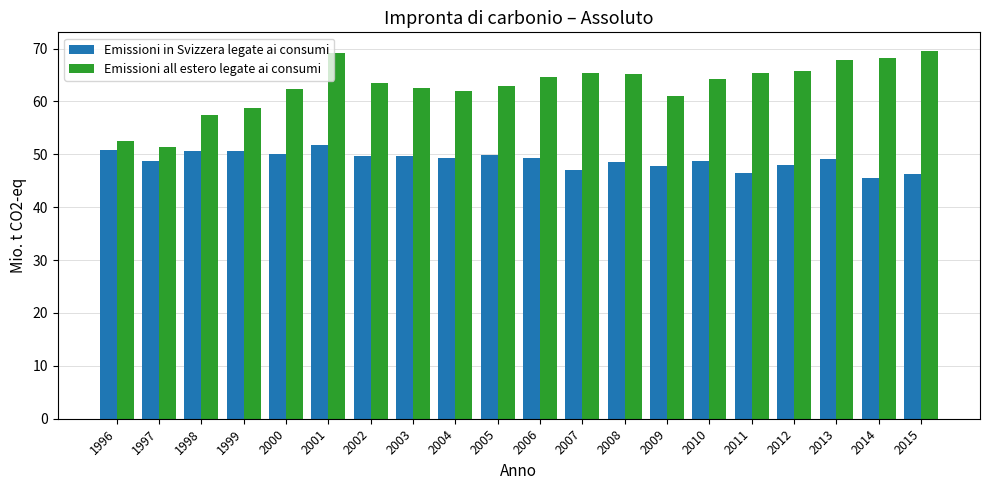

At 2003, list the series in order from largest to smallest.

Emissioni all estero legate ai consumi, Emissioni in Svizzera legate ai consumi